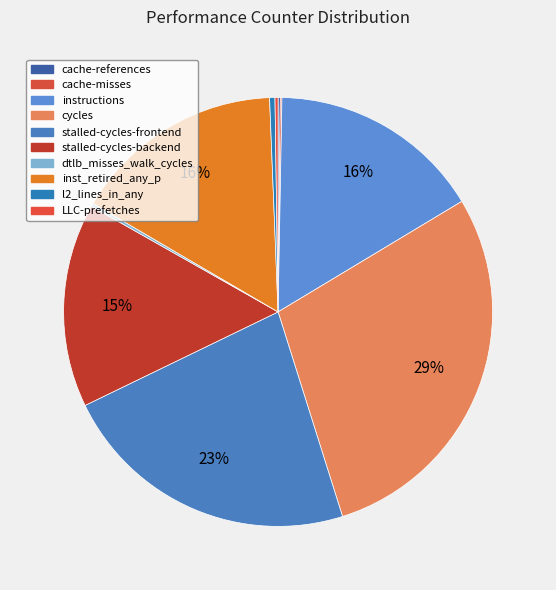

What is the smallest slice in the pie chart?

cache-misses